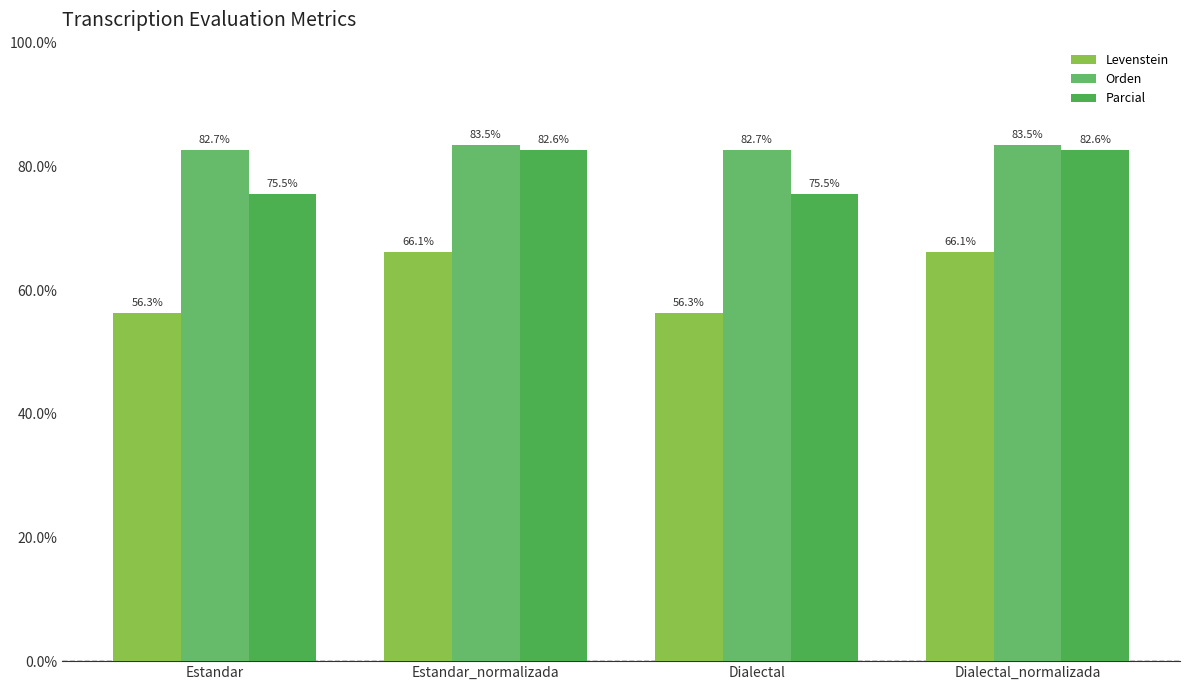

How many groups of bars are there?

4